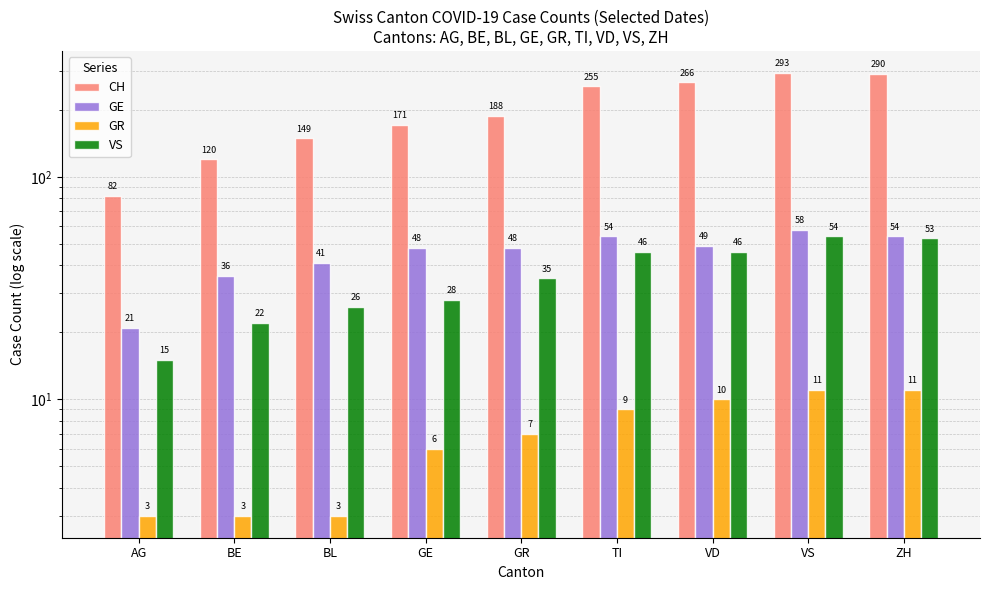

How many bars are there in total?

36